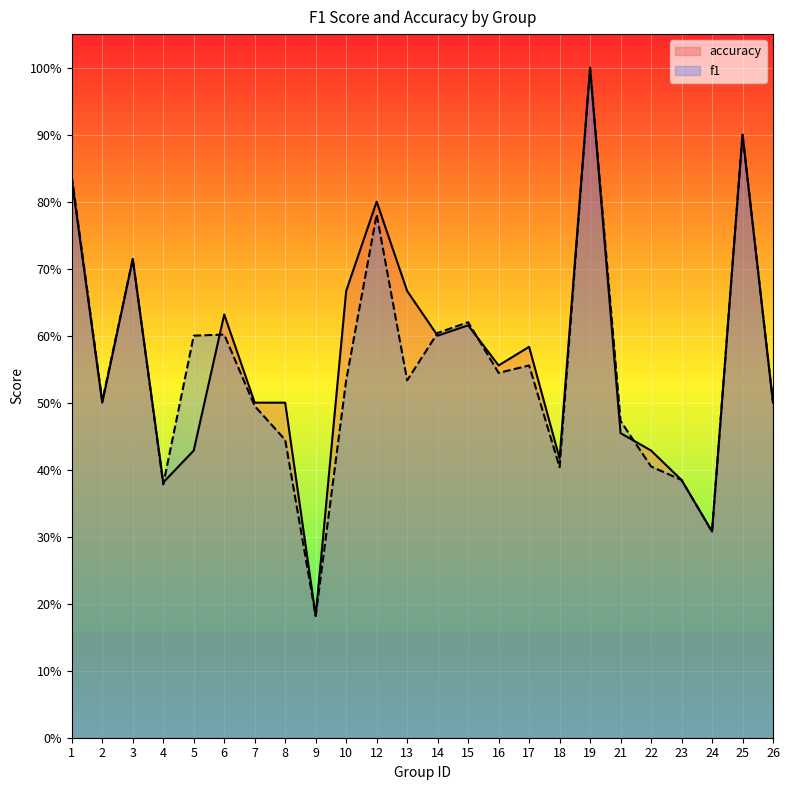

Where is accuracy nearest to the value 0?

9